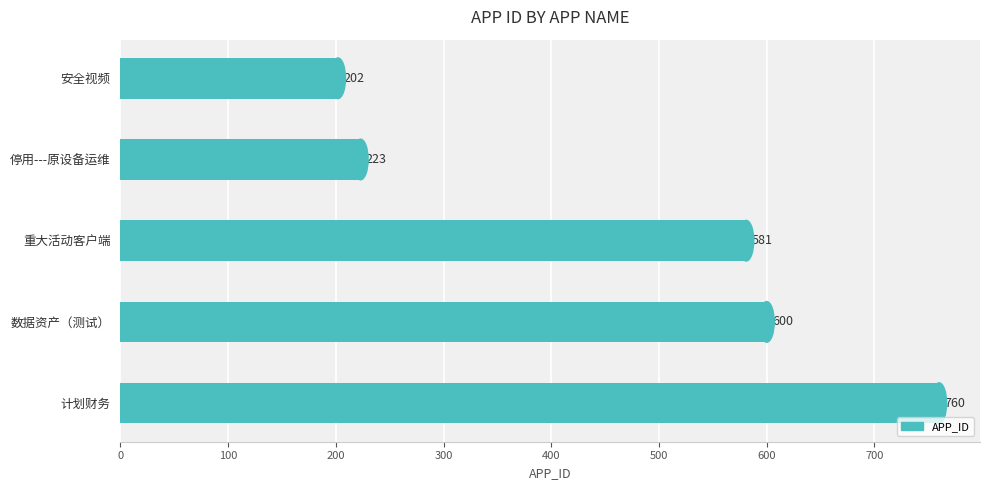

Which category has the highest value across all series?

计划财务